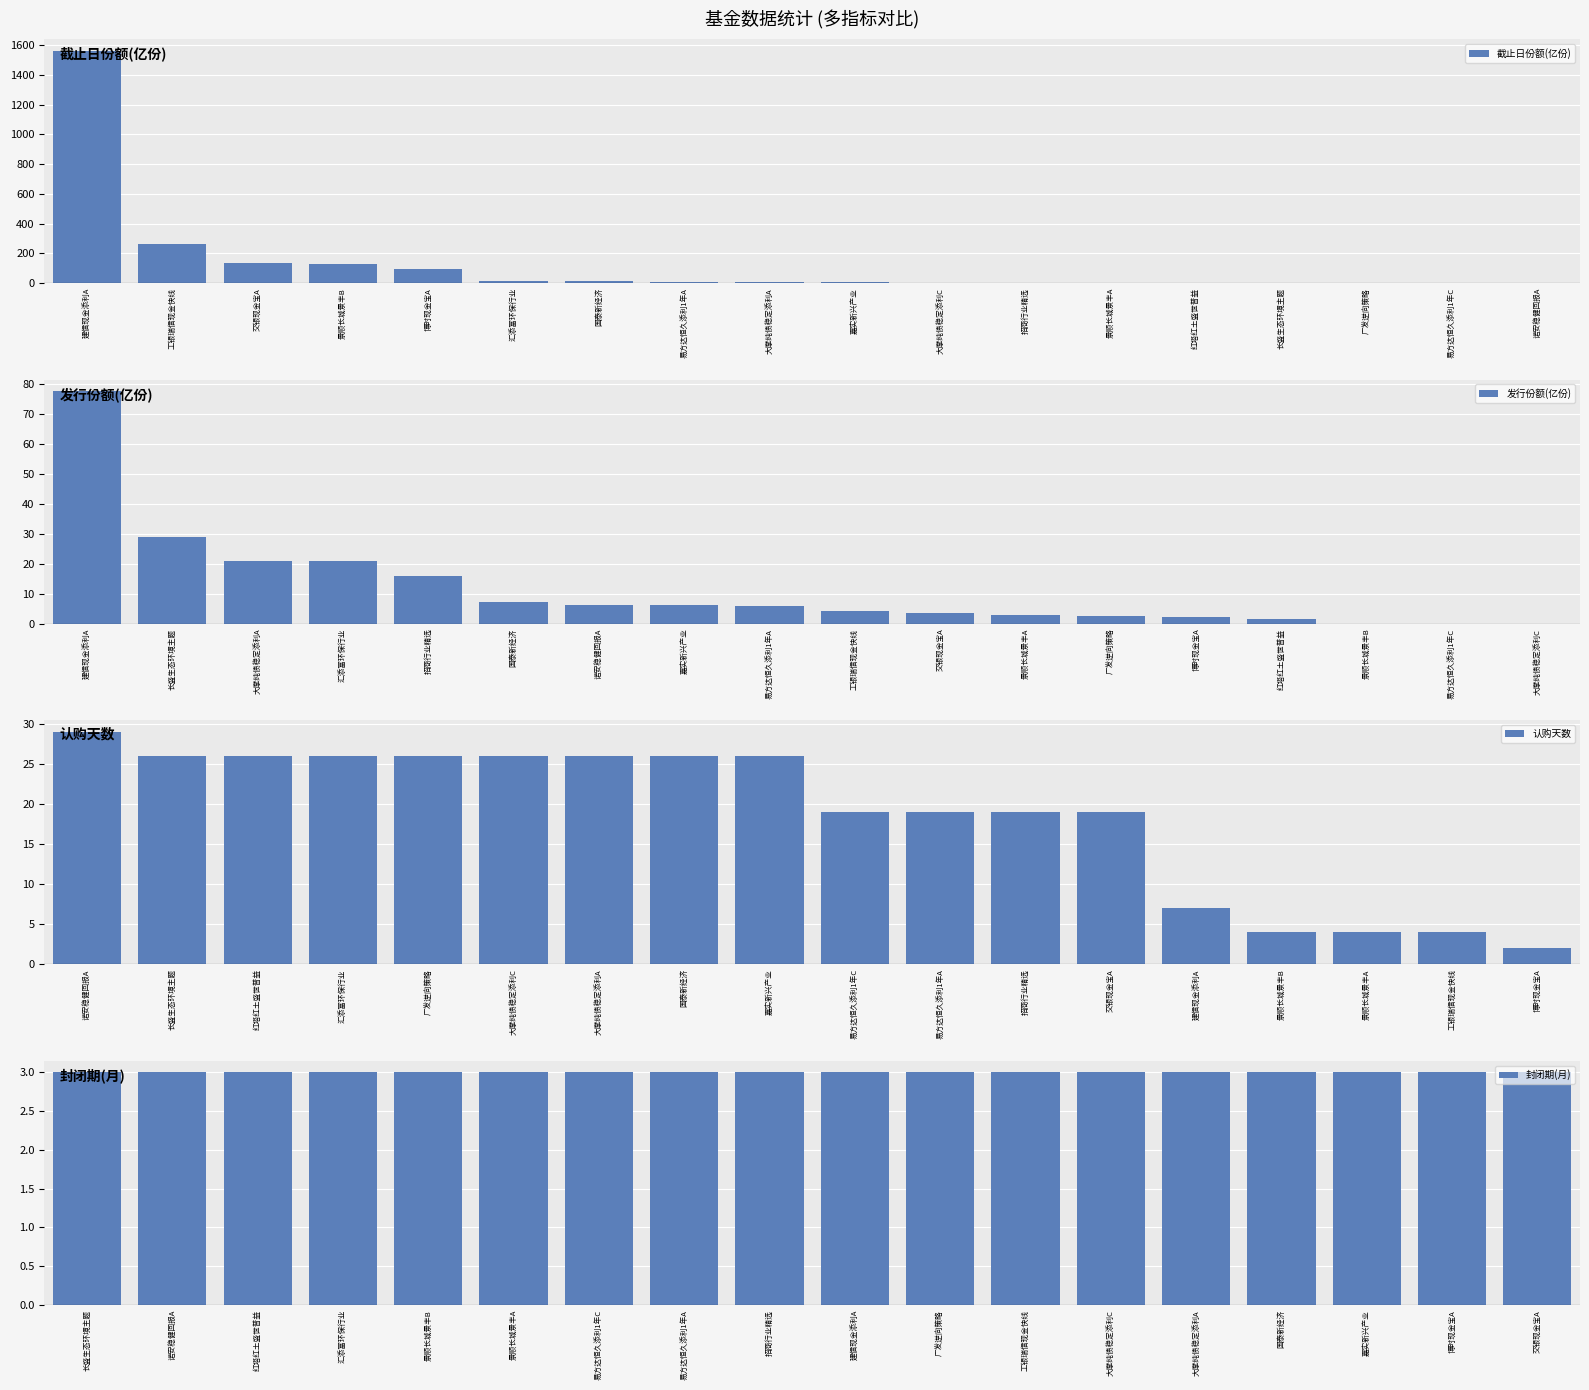

At which label is 截止日份额(亿份) closest to 781?

工银瑞信现金快线